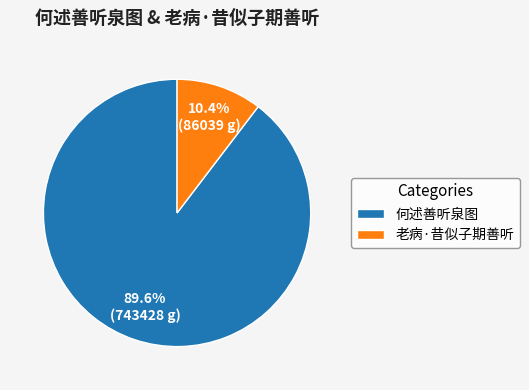

What portion of the pie excludes 何述善听泉图?

10.4%